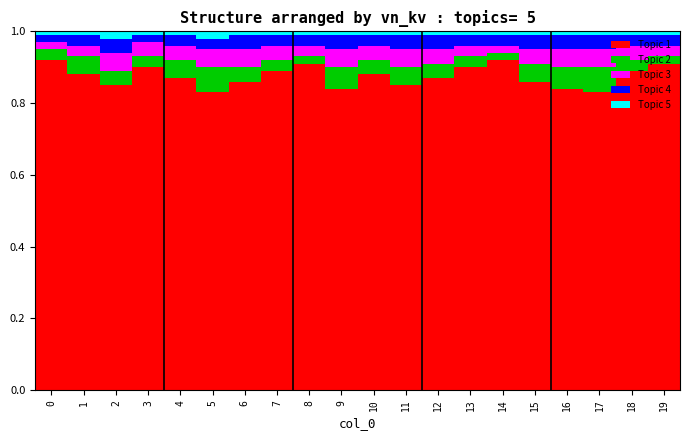

How many bars are there in total?

20